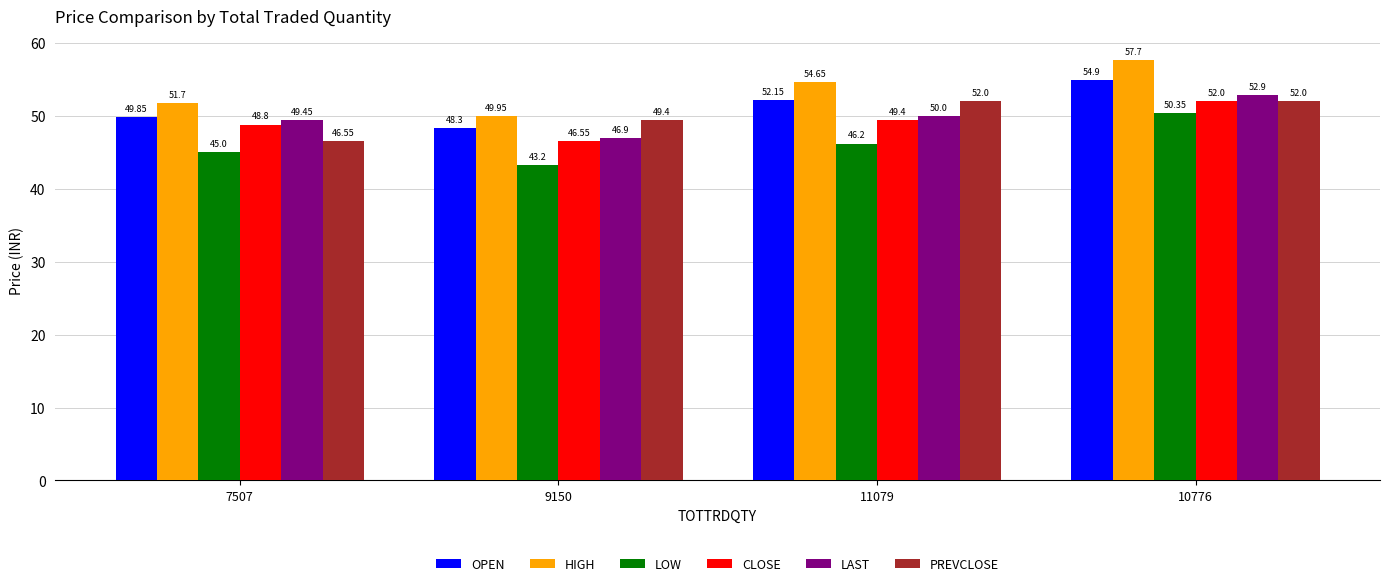

What is the label of the 3rd bar from the right?

9150